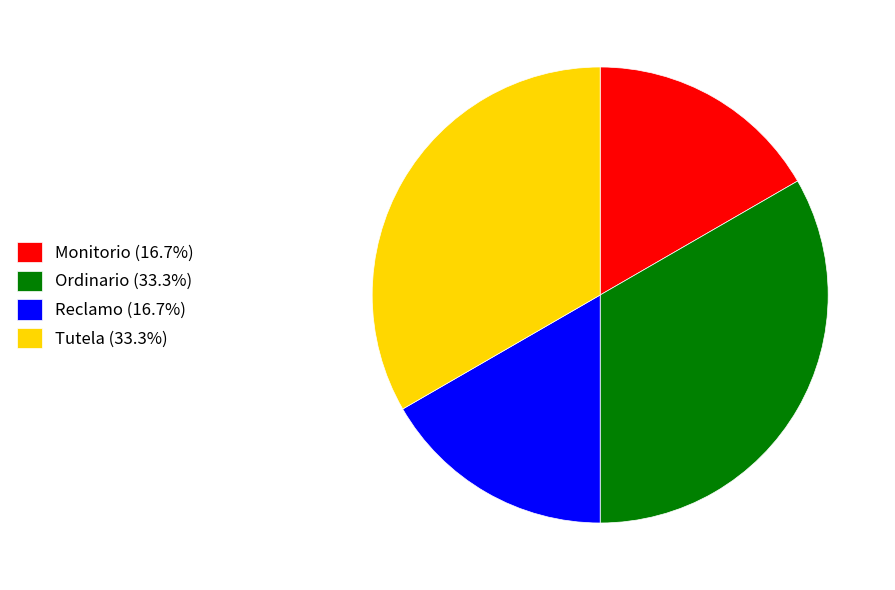

Is Reclamo (16.7%) the majority of the pie?

No